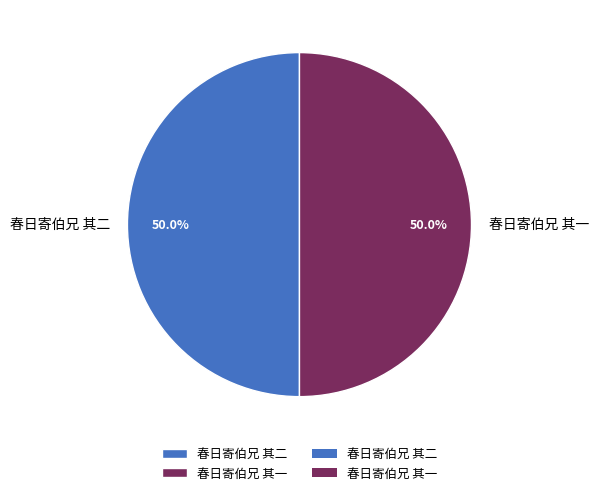

What is the total percentage of 春日寄伯兄 其一 and 春日寄伯兄 其二?

100.0%